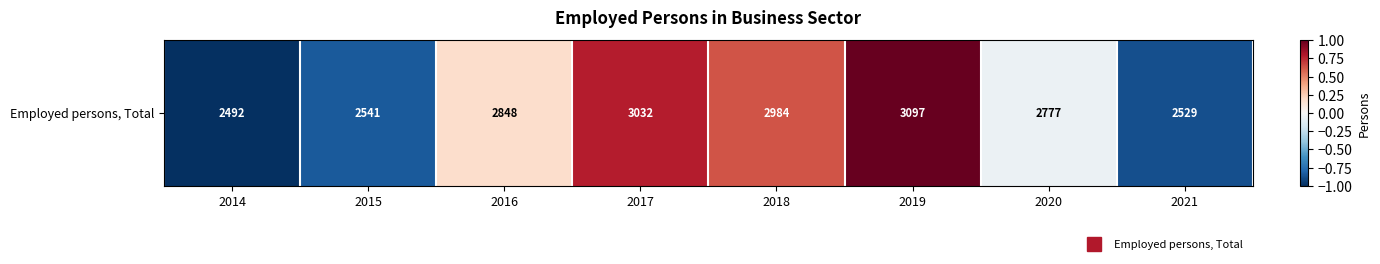

Reading left to right, what are all the values shown in this chart?

2014=-1.0	2015=-0.8	2016=0.2	2017=0.8	2018=0.6	2019=1.0	2020=-0.1	2021=-0.9